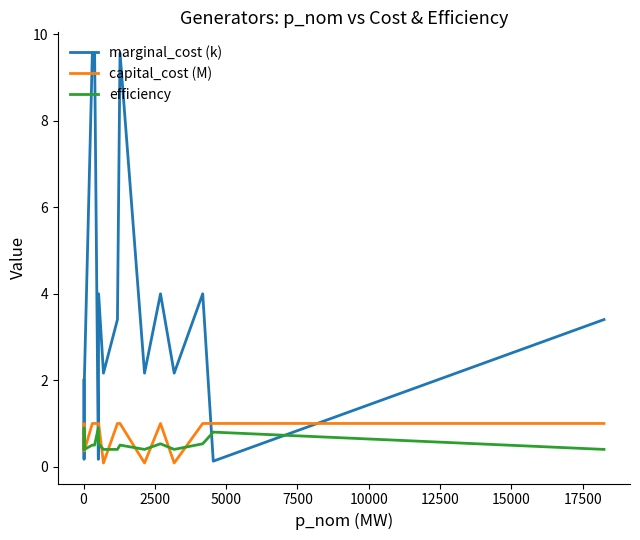

How many values in the capital_cost (M) series are below 1?

6